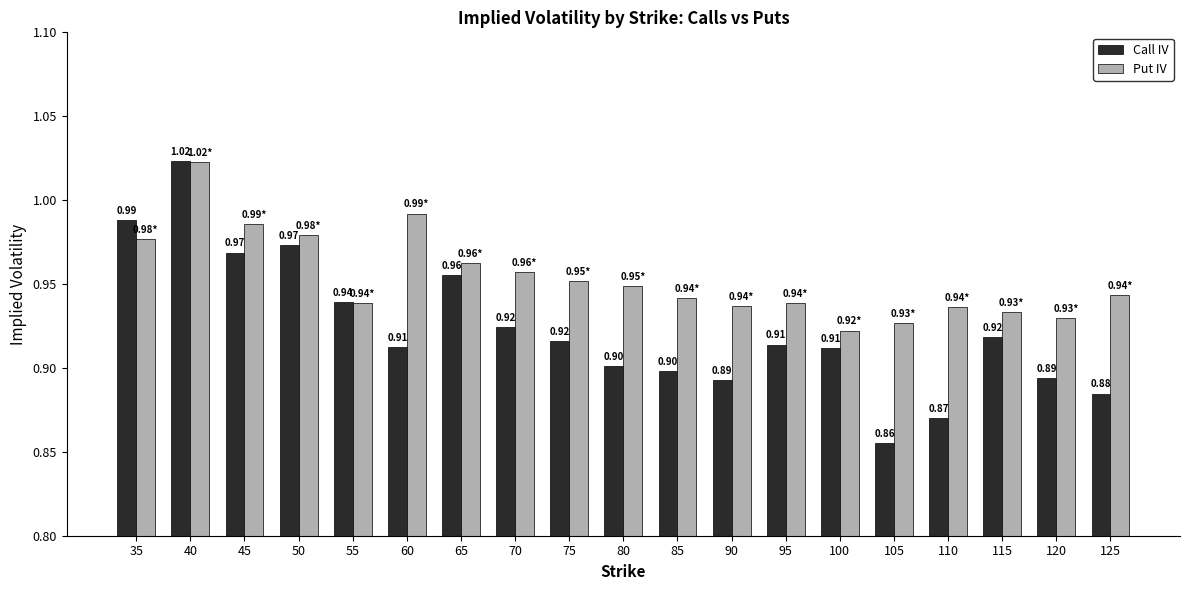

Which series has the widest spread of values?

Call IV